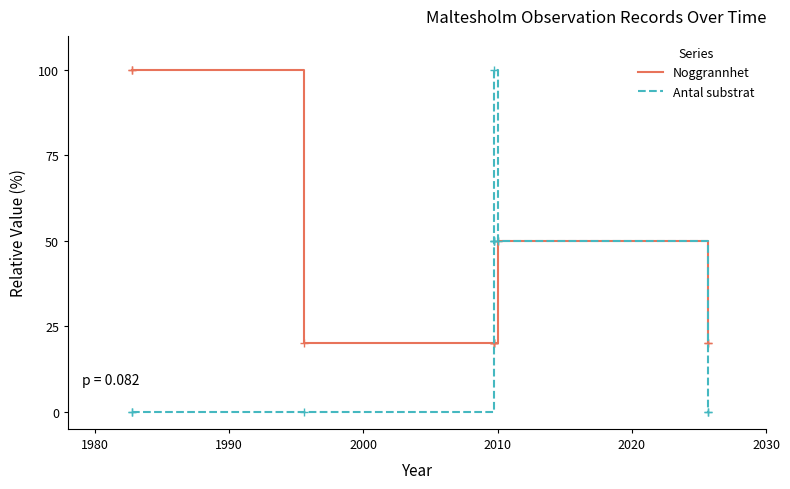

What are all the series names shown in the legend?

Noggrannhet, Antal substrat